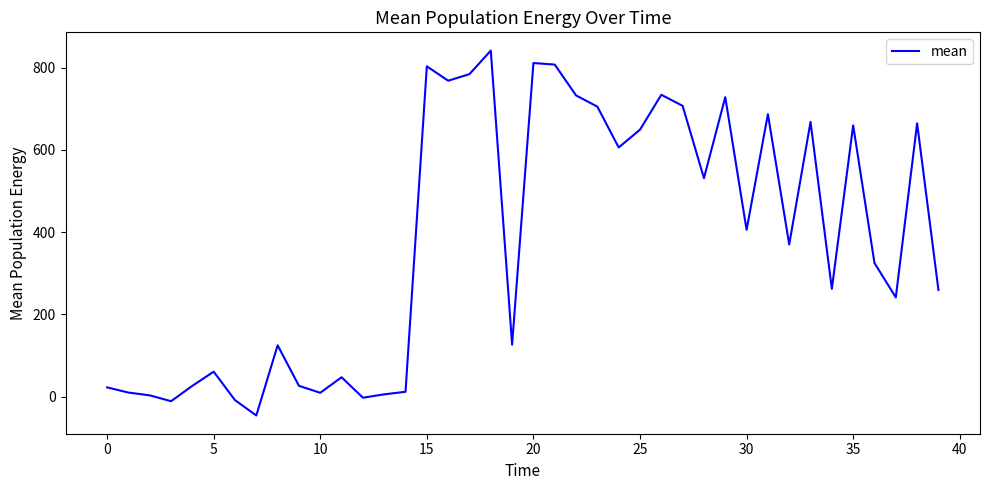

What is the smallest value displayed?

-45.6